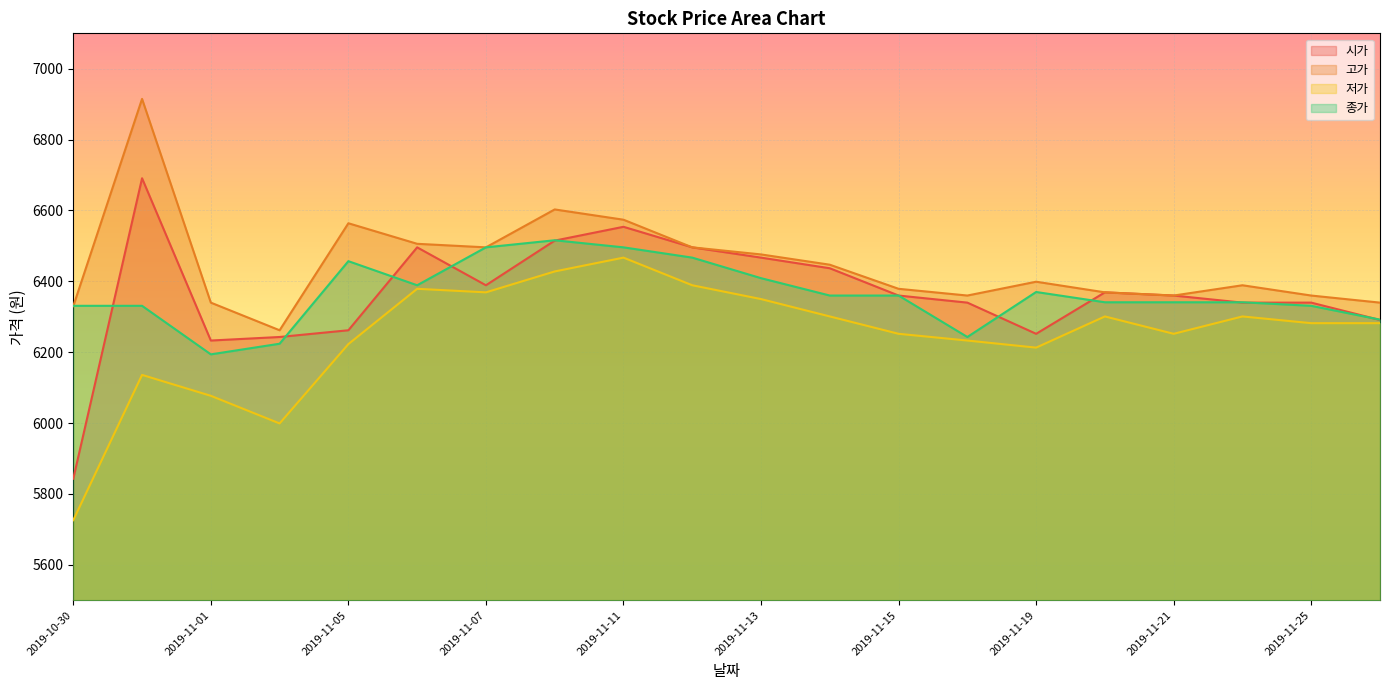

How many data points in 저가 are less than 6282?

9